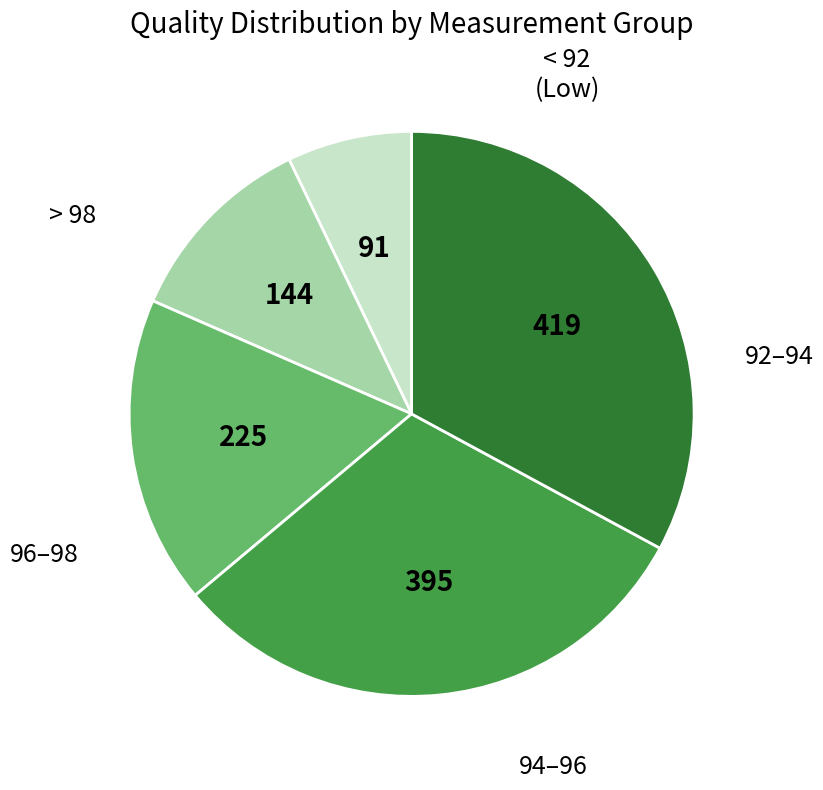

Does any single category account for the majority?

No